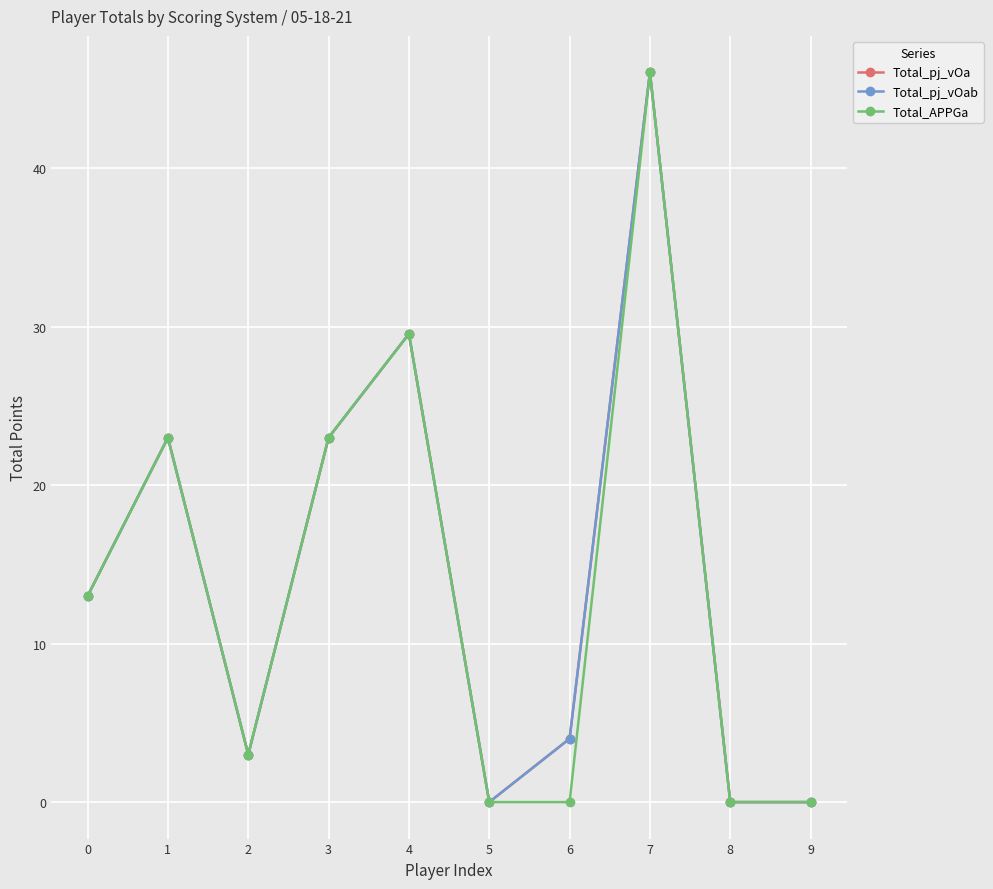

Reading left to right, extract all data points from this chart.

Total_pj_vOa: 13.0	23.0	3.0	23.0	29.6	0.0	4.0	46.0	0.0	0.0
Total_pj_vOab: 13.0	23.0	3.0	23.0	29.6	0.0	4.0	46.0	0.0	0.0
Total_APPGa: 13.0	23.0	3.0	23.0	29.6	0.0	0.0	46.0	0.0	0.0